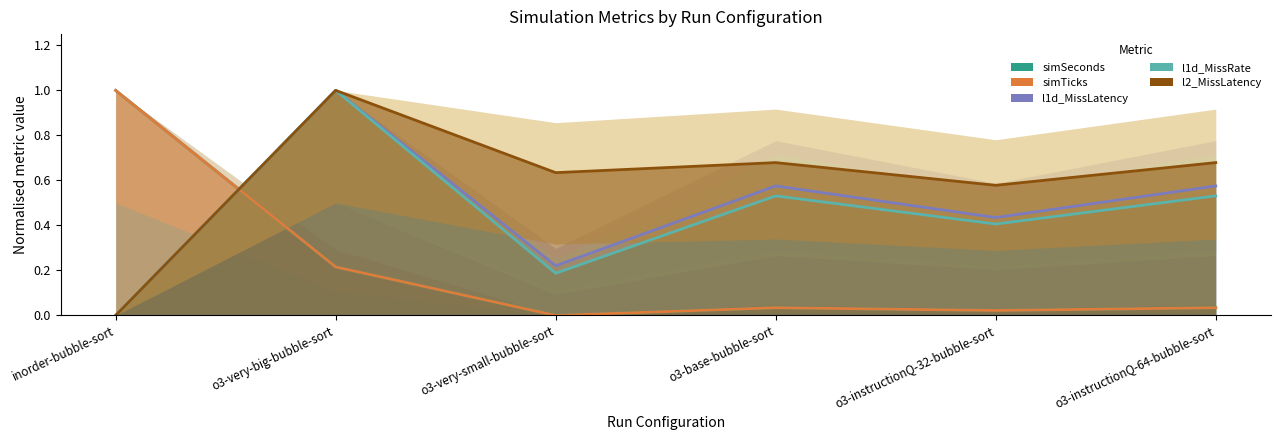

At how many categories does at least one series exceed 0?

6